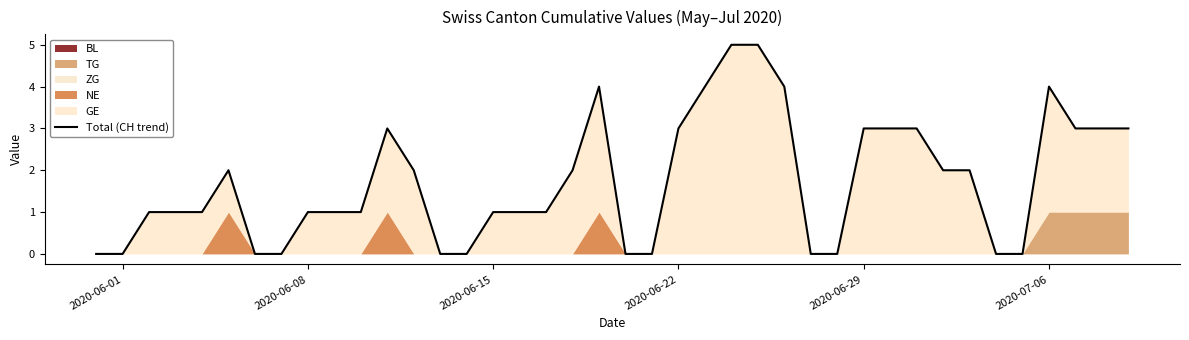

Is it true that the value at 2020-06-29 is 3?

True